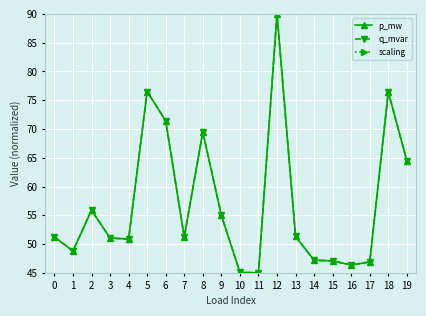

What is the sum of all p_mw values?

1141.2